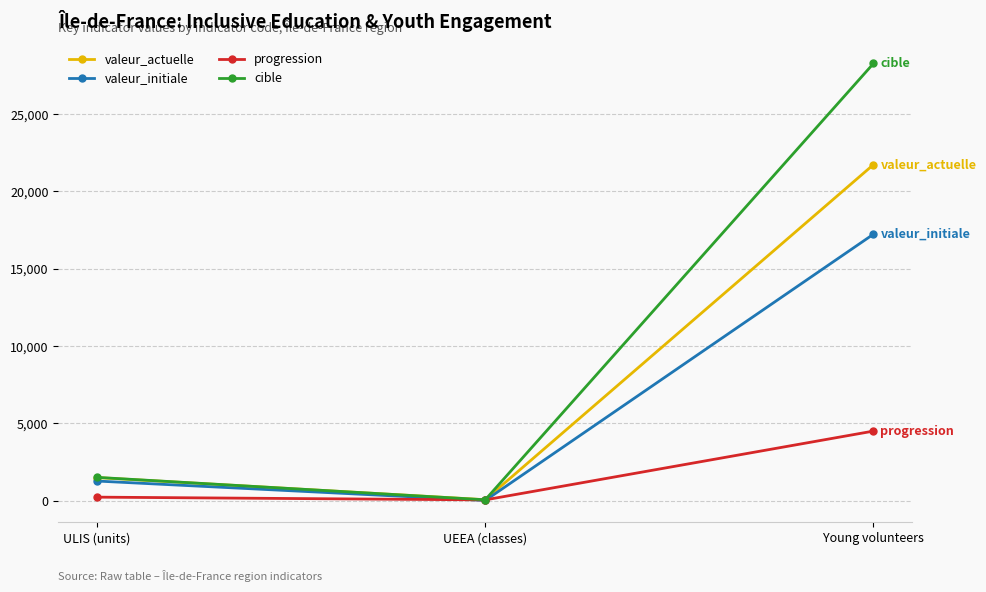

Which series has the largest total across all categories?

cible